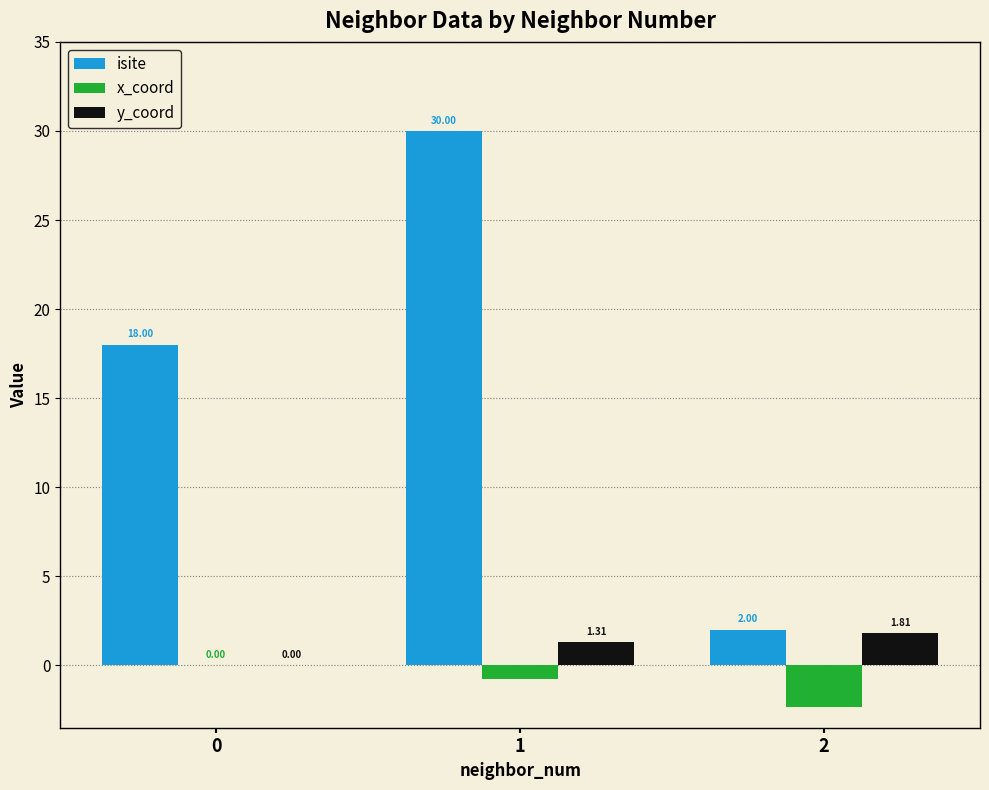

Which series has the largest total across all categories?

isite